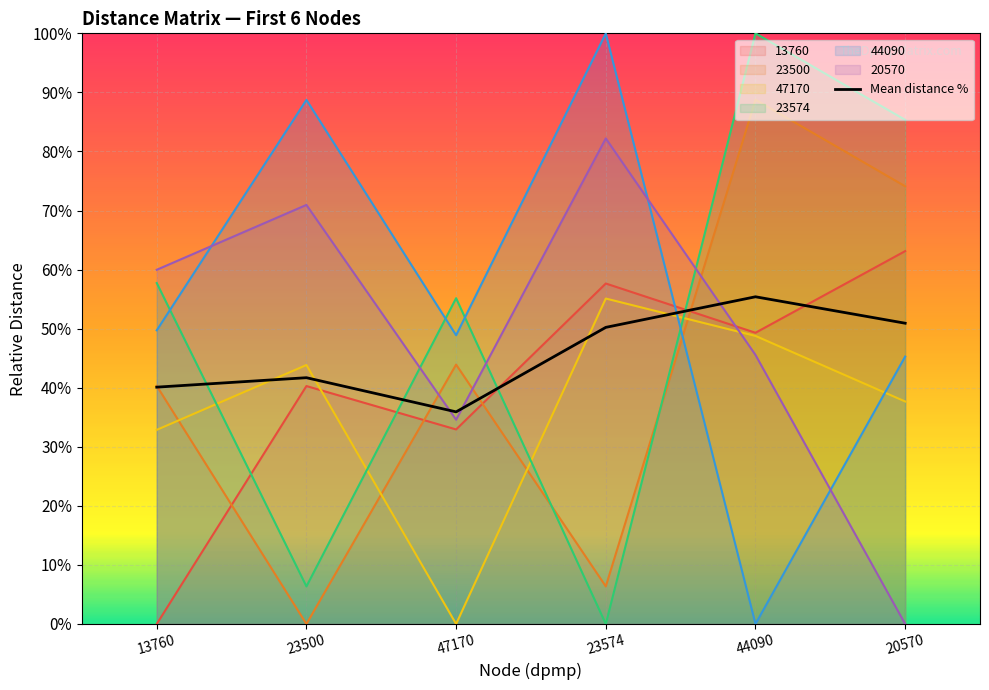

What is the difference between the 20570 values at 23574 and 20570?

82.2